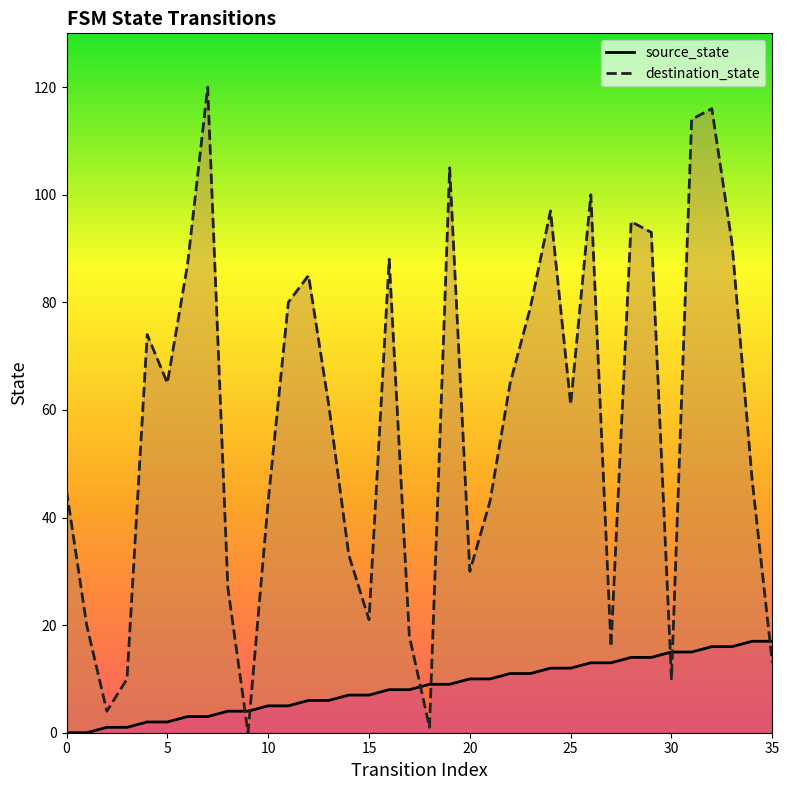

True or false: source_state and destination_state intersect in this chart.

True